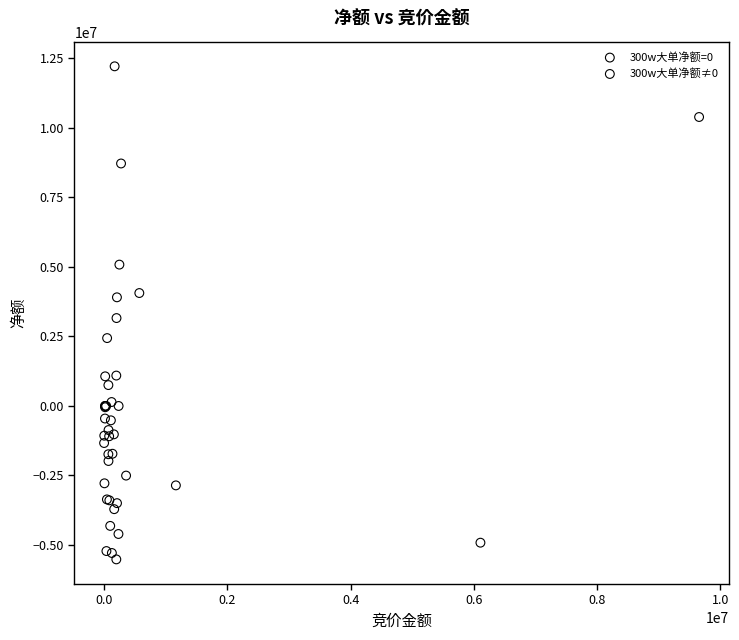

Which series reaches the minimum Y coordinate?

300w大单净额=0